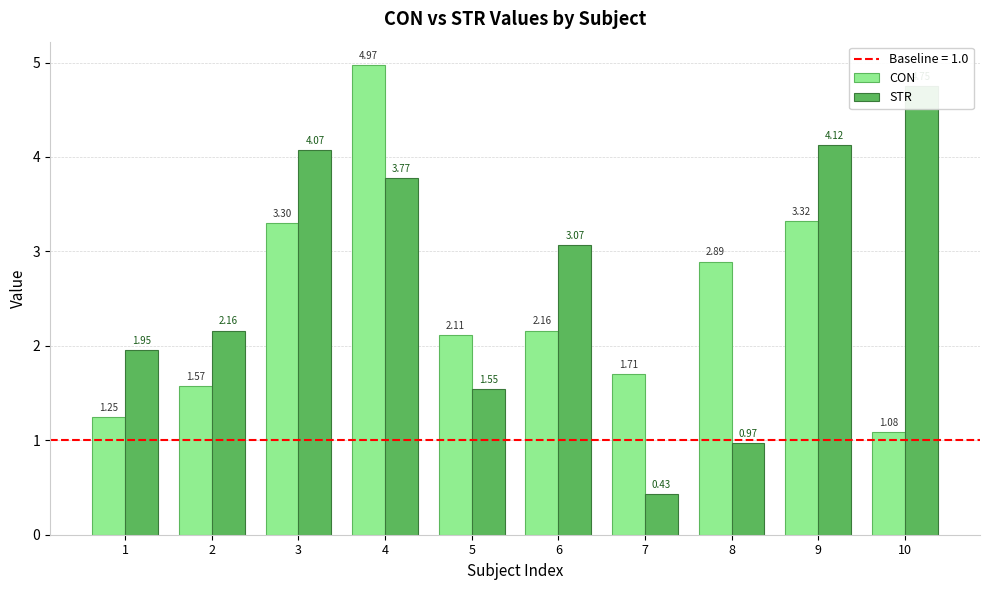

Between 7 and 4, which is larger?

4